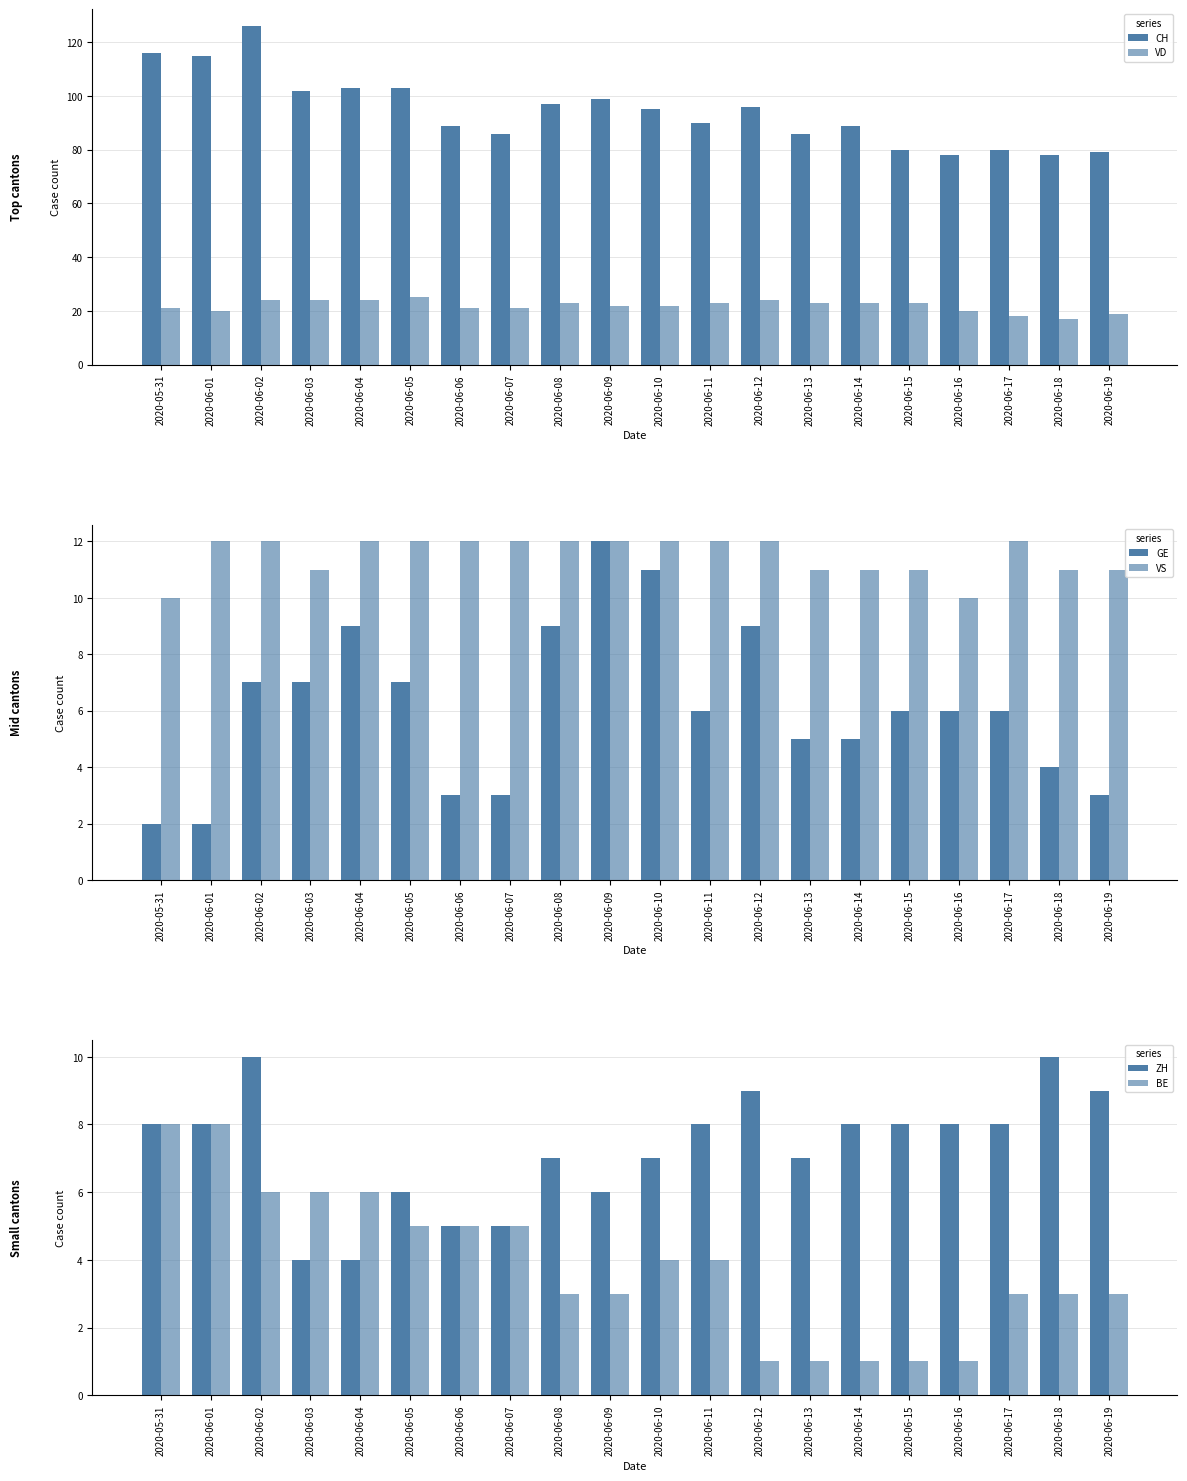

At how many categories does at least one series exceed 61?

20